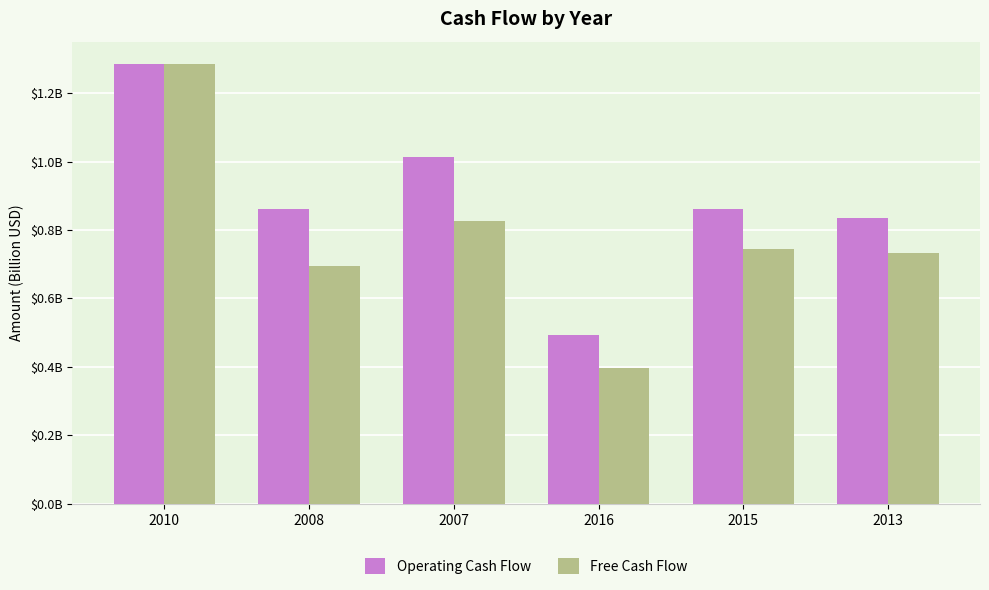

What are all the series names shown in the legend?

Operating Cash Flow, Free Cash Flow